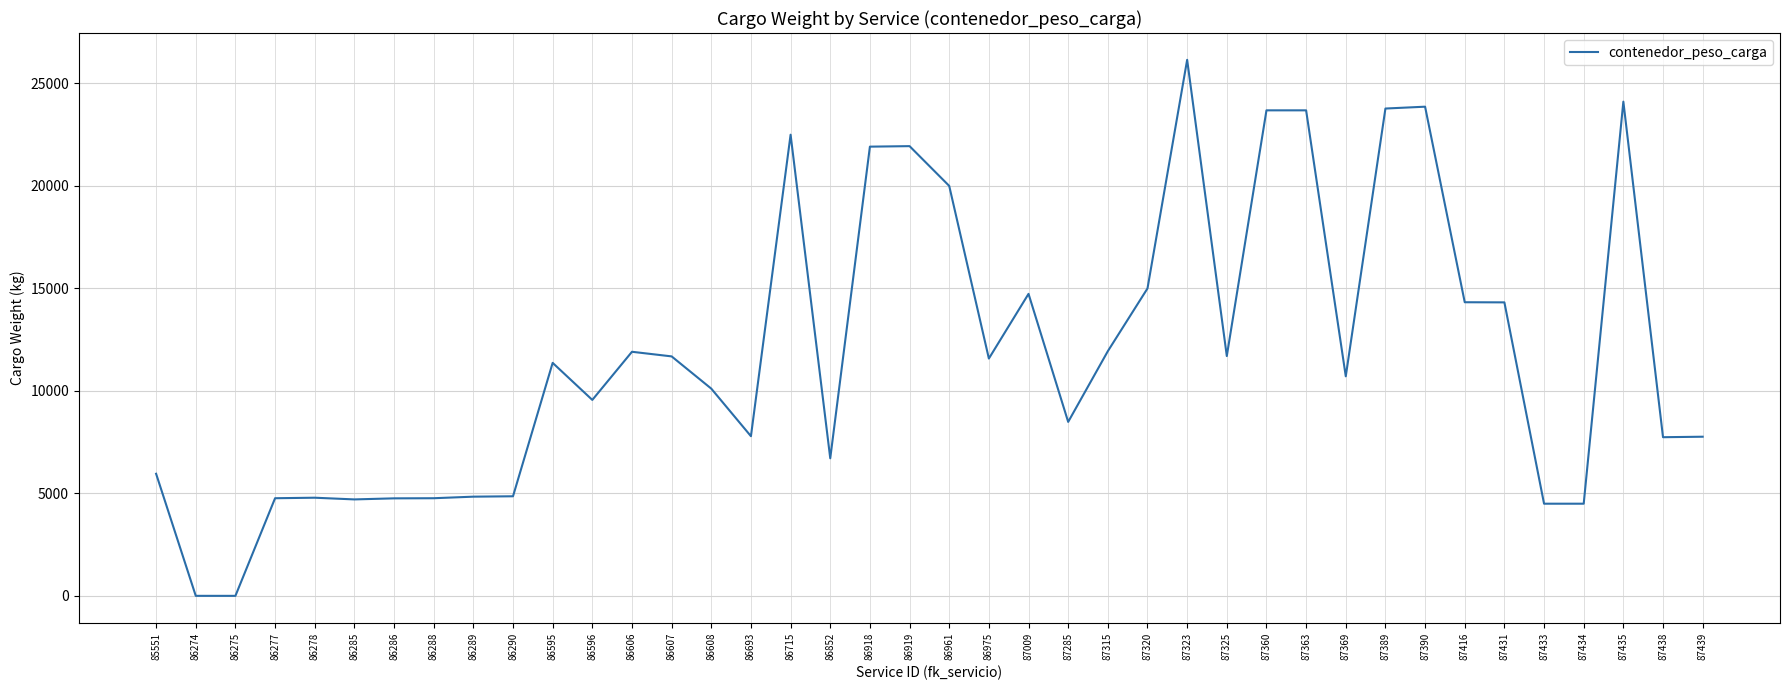

What is the change in value from 87323 to 87416?

-11824